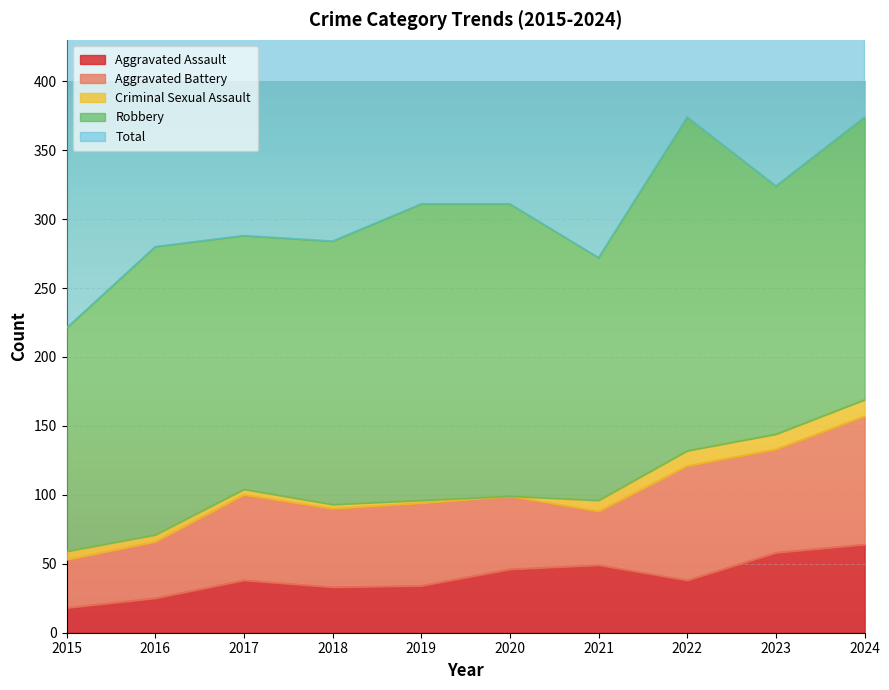

What is the value of the Aggravated Assault point at the 10th from the left?

64